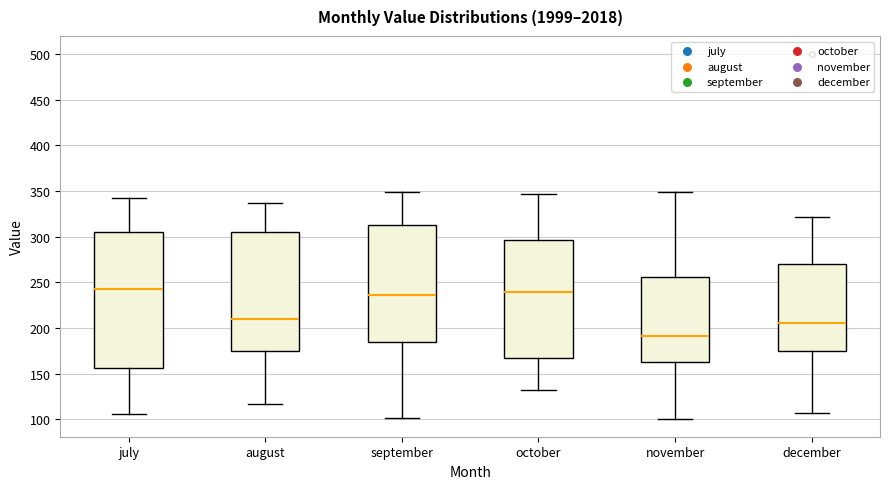

Where does the lower whisker of the box for september end on the y-axis? The values are not printed on the chart, so give them approximately, as read against the axis.

100